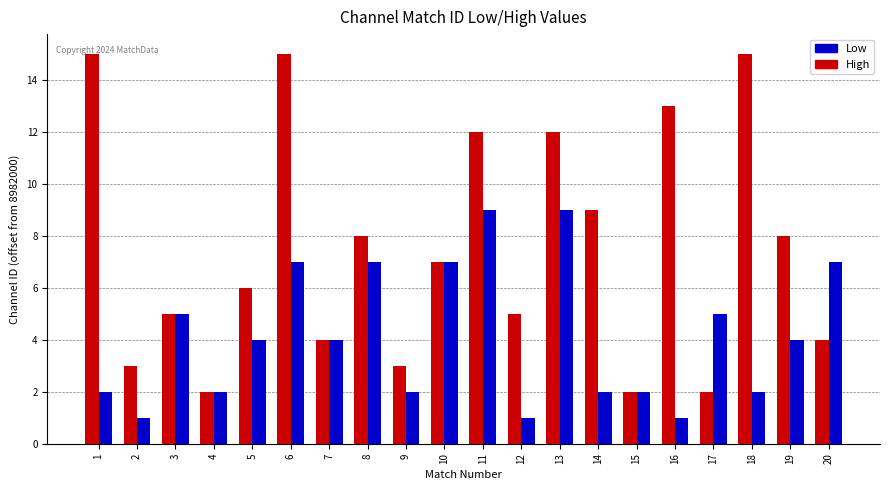

At which category is the sum across all series the highest?

6